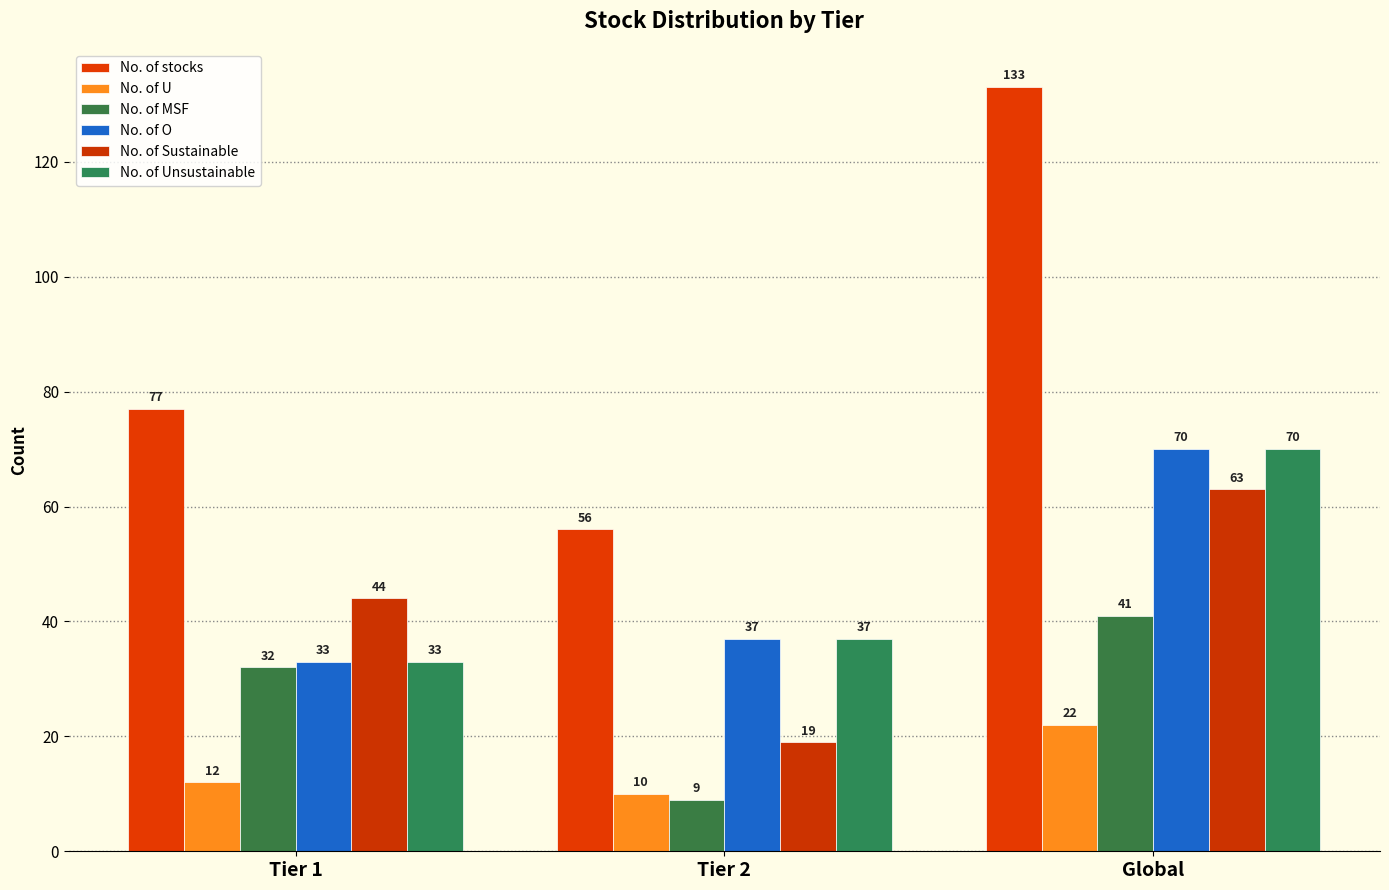

Read the No. of Unsustainable value at Tier 1, to the nearest 10.

30